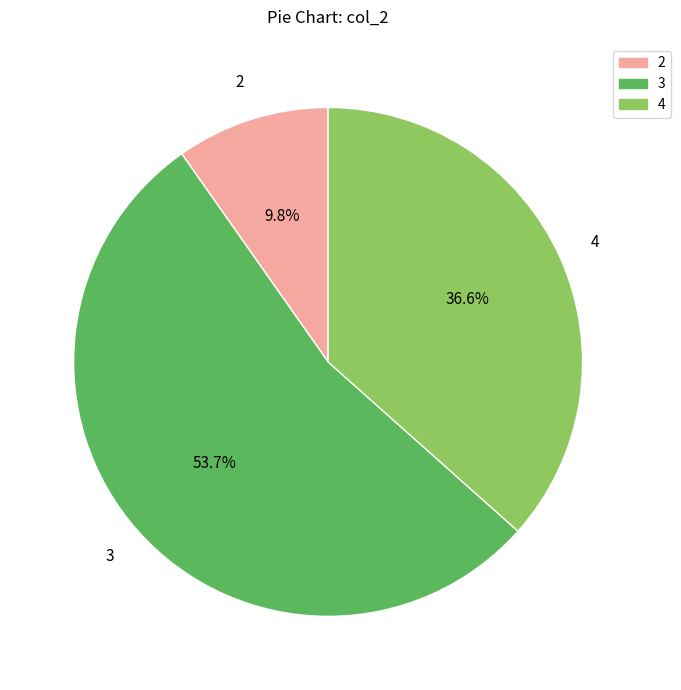

To the nearest percent, what is the difference between the 3 and 4 slice percentages?

17%